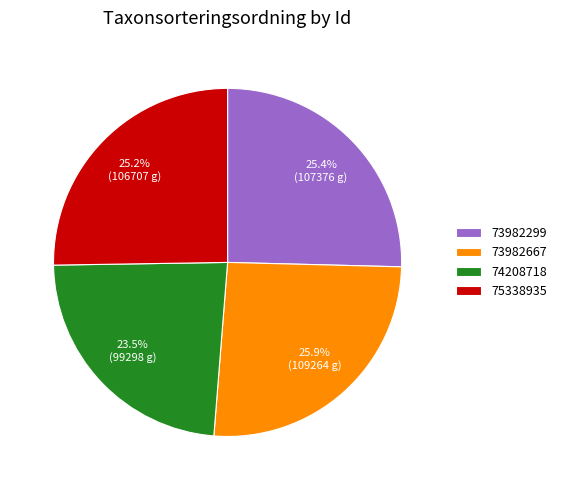

Is it true that 73982299 is 25% of the pie?

True